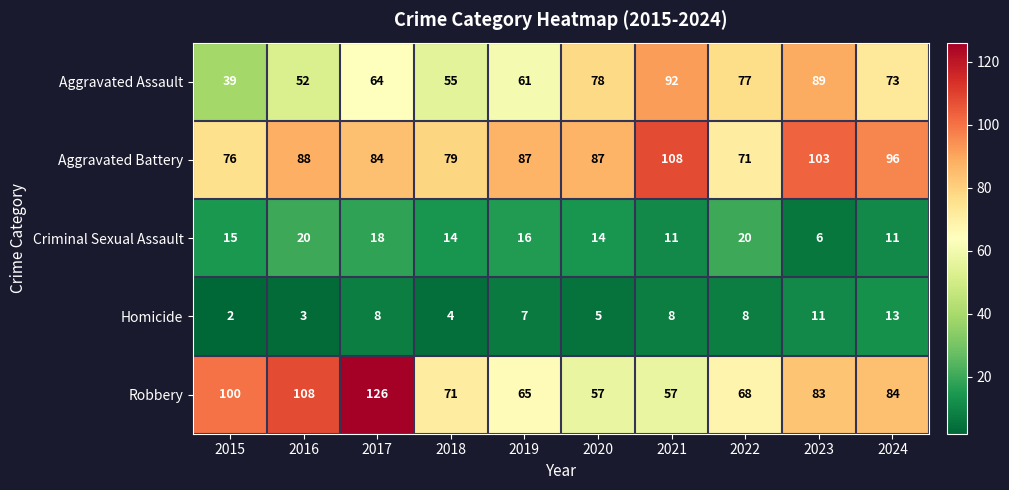

Read the Aggravated Battery value at 2019.

87